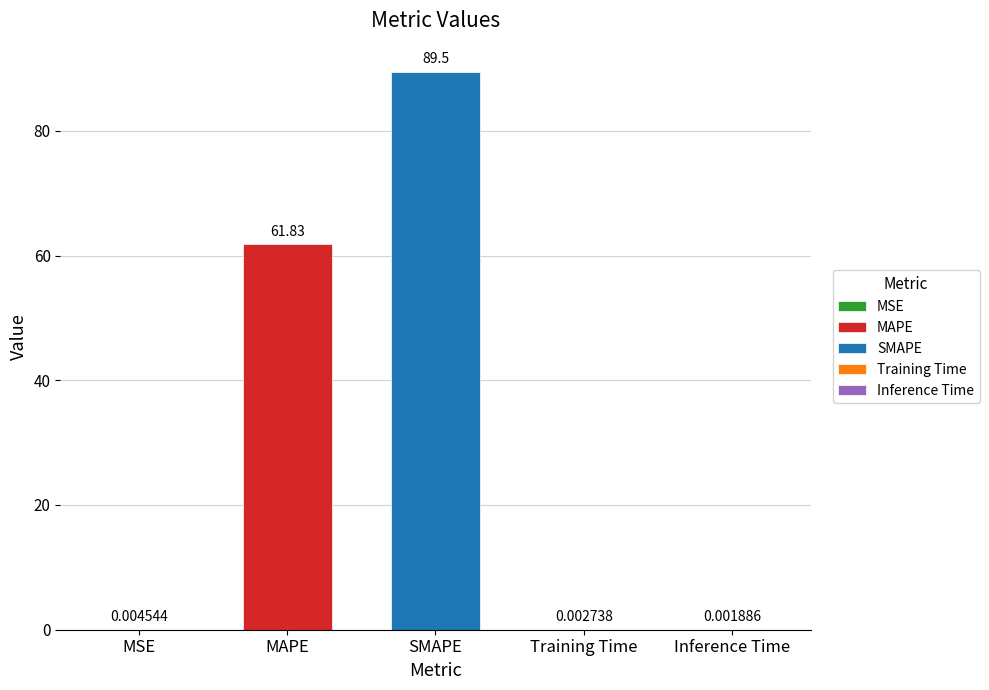

What is the label of the 5th bar from the right?

MSE